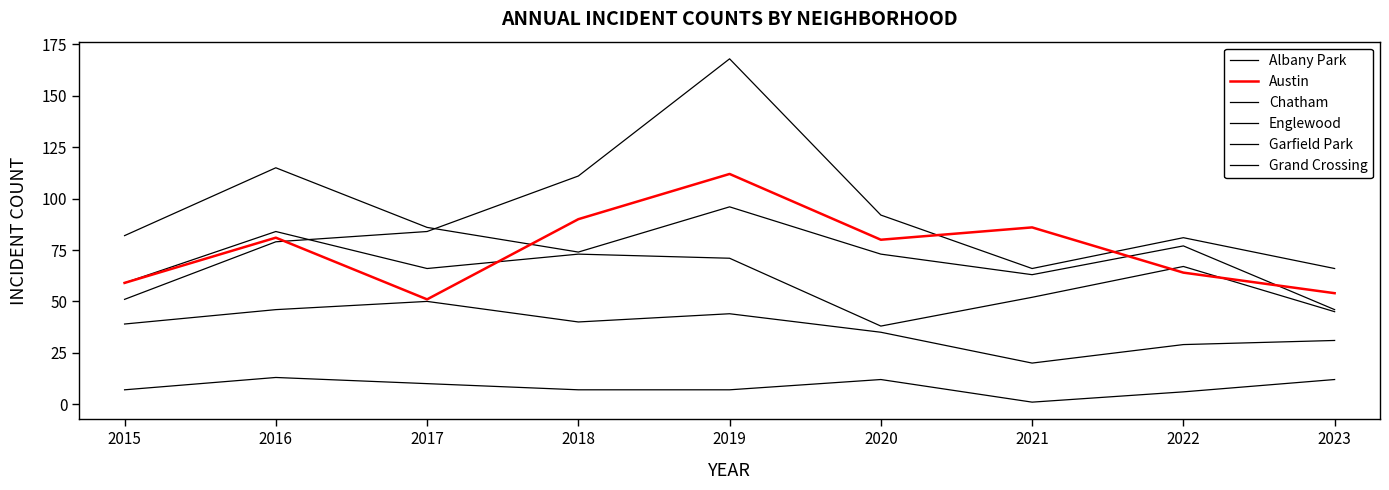

True or false: Grand Crossing and Albany Park cross at least once.

False